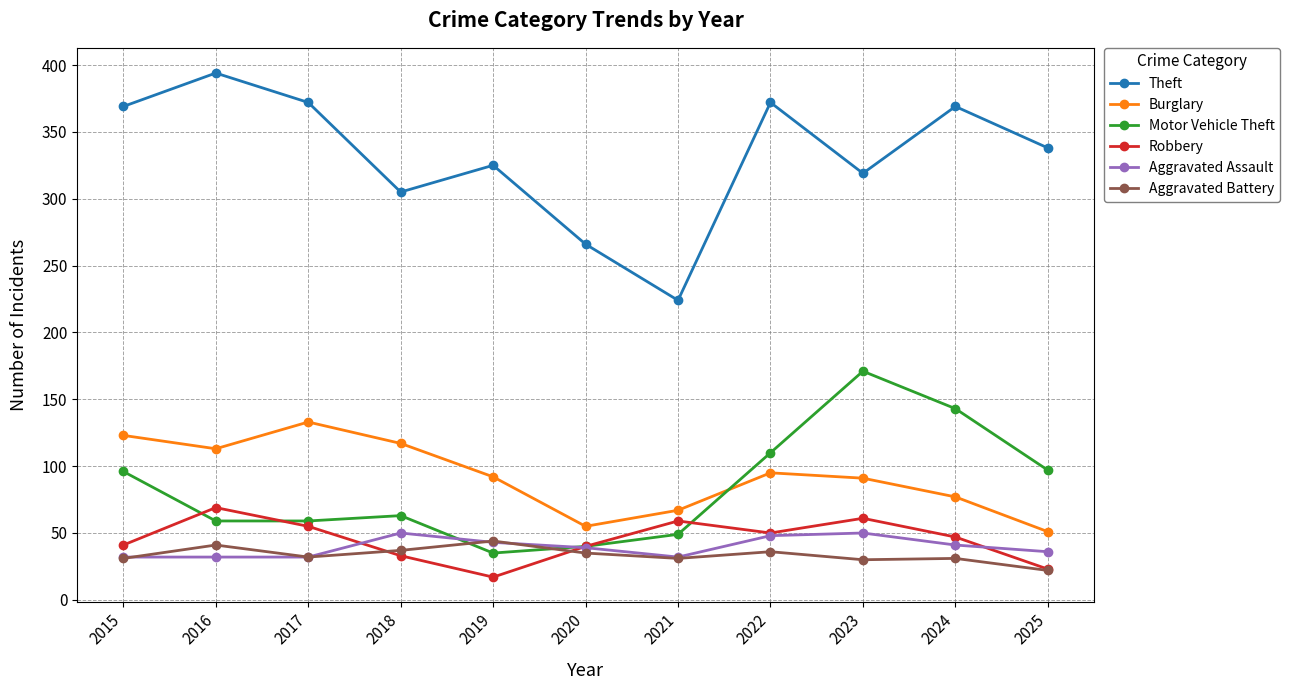

What is the difference between the Aggravated Assault values at 2023 and 2015?

18